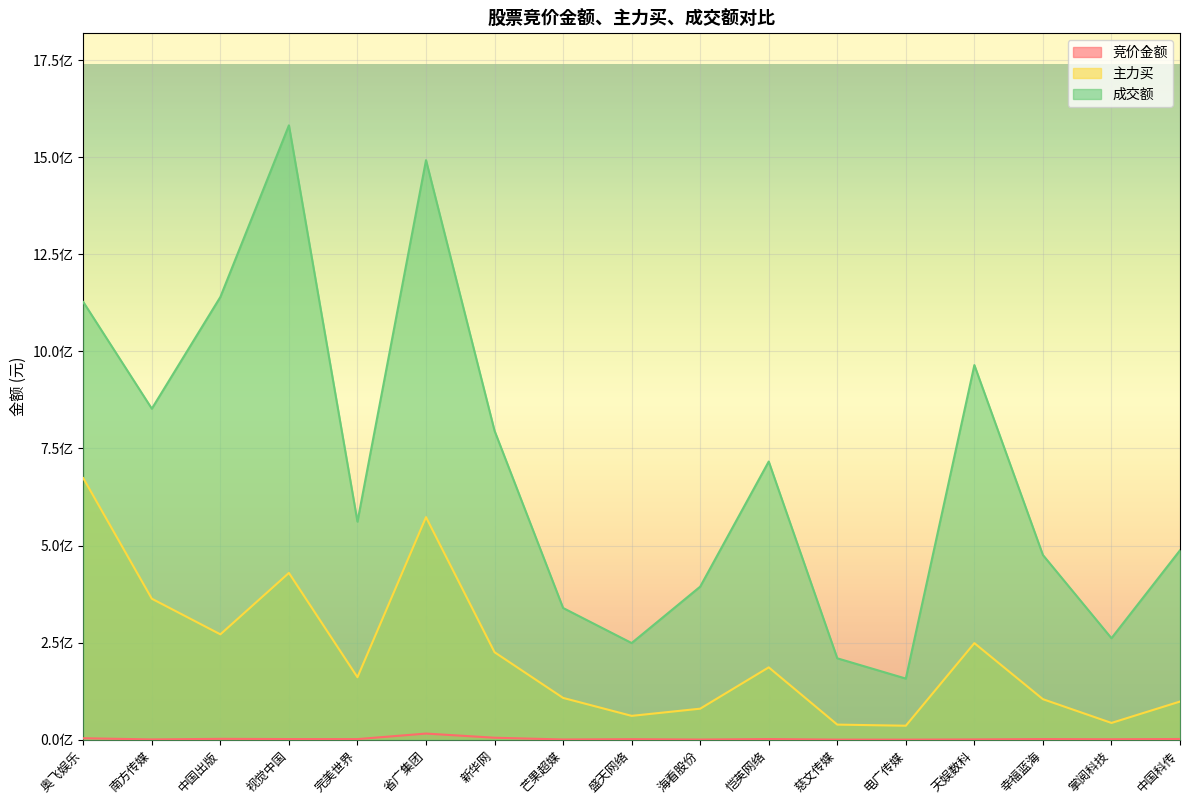

Does the chart display data point markers on the line(s)?

No